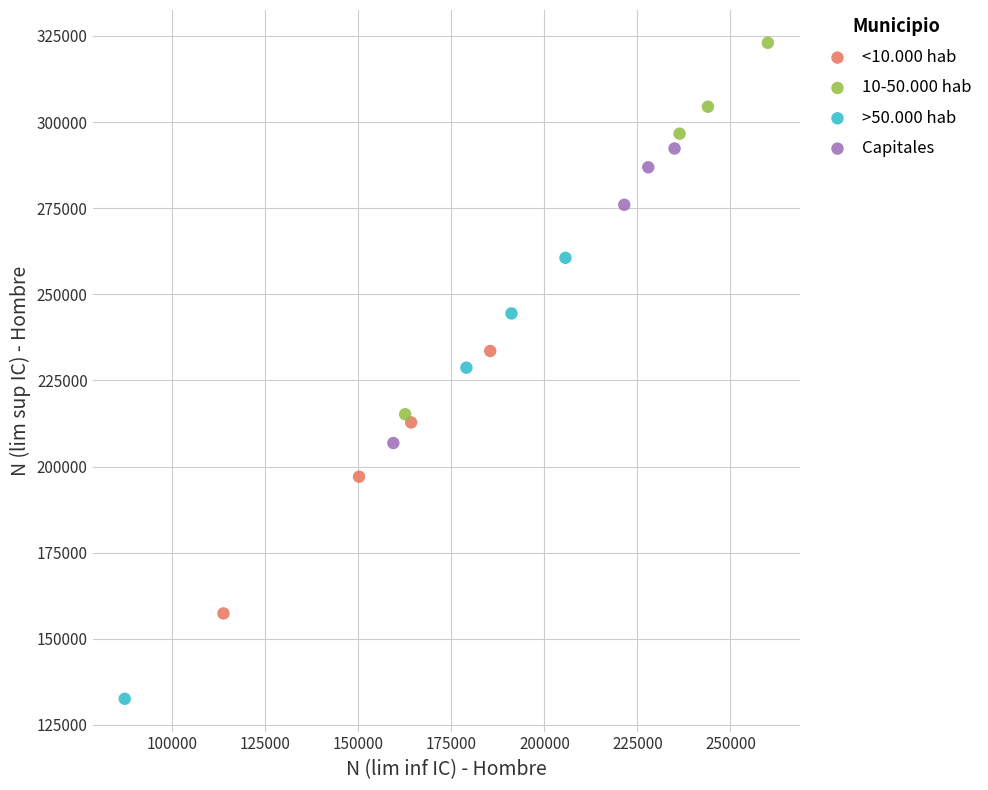

Which series reaches the minimum Y coordinate?

>50.000 hab